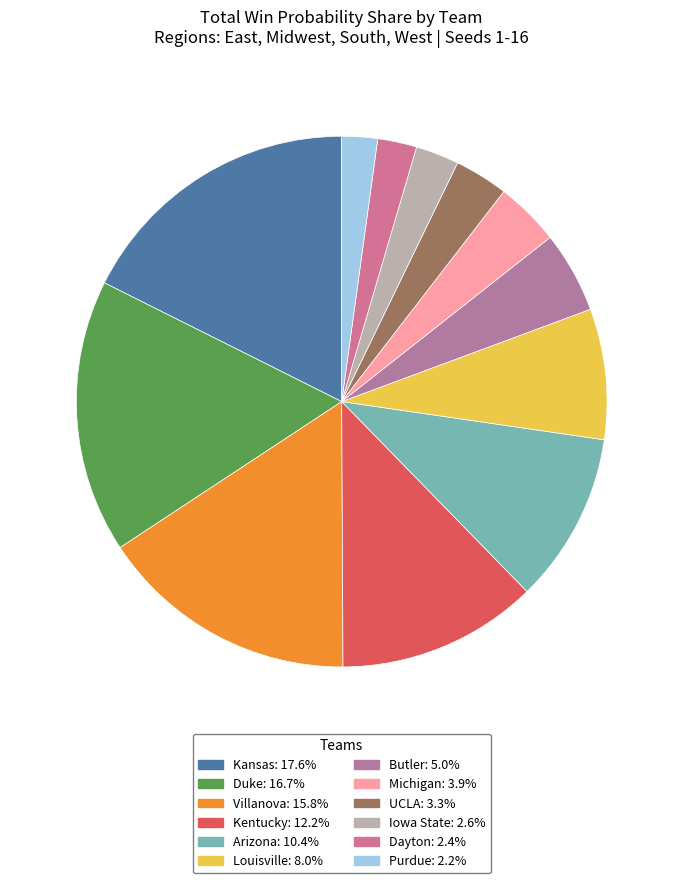

How many segments does this pie chart have?

12